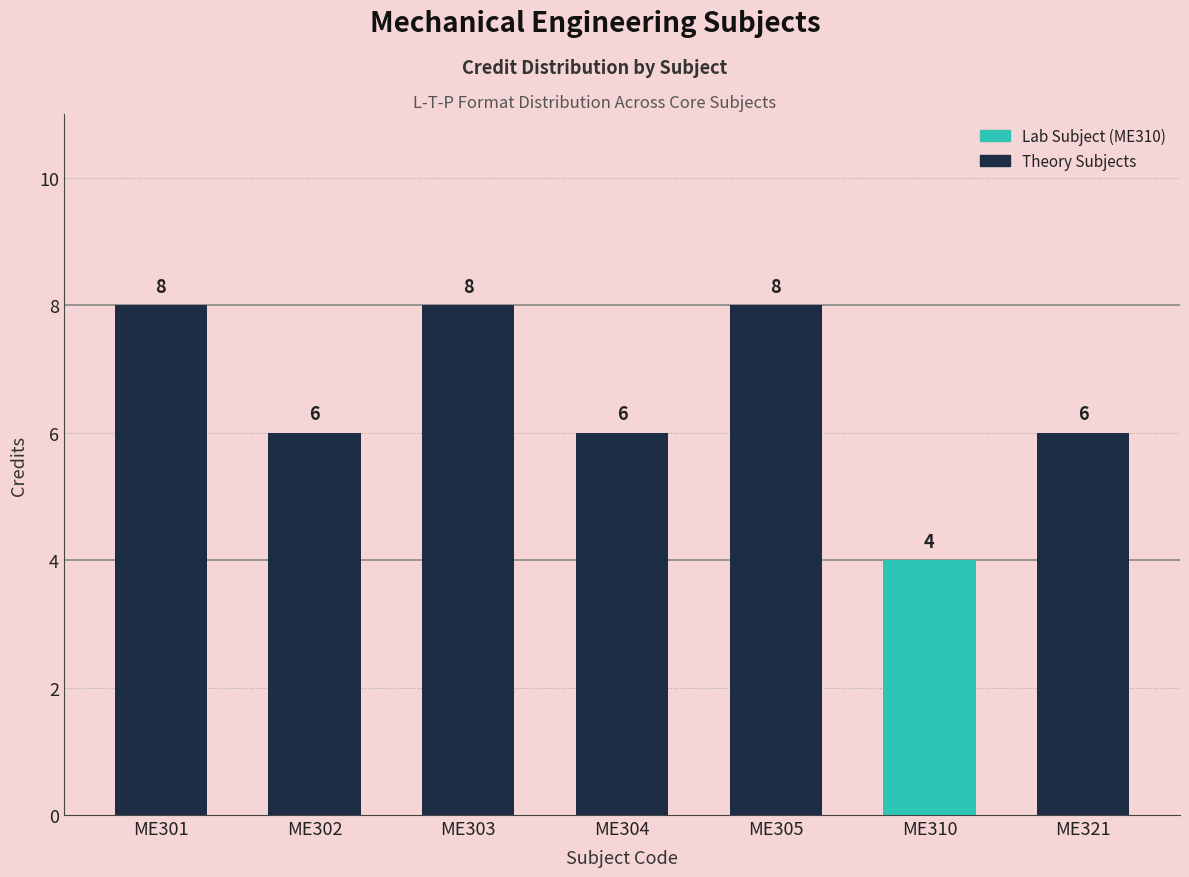

Read the value at ME303.

8